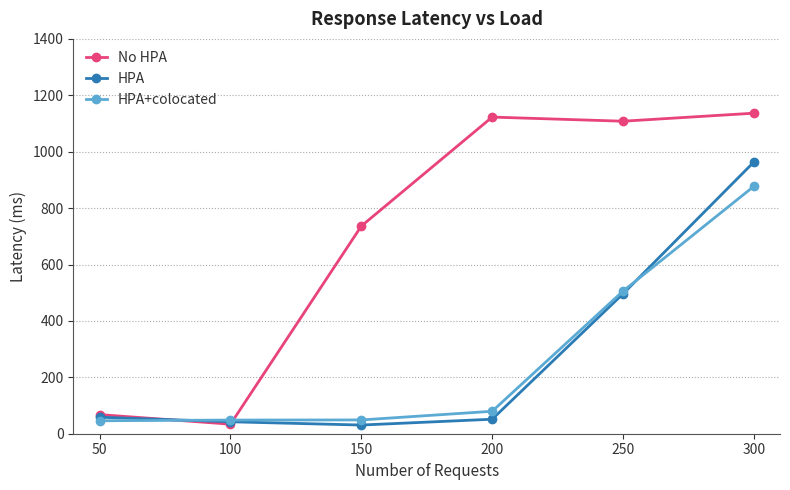

What is the difference between the second highest and second lowest values in the HPA series?

453.6